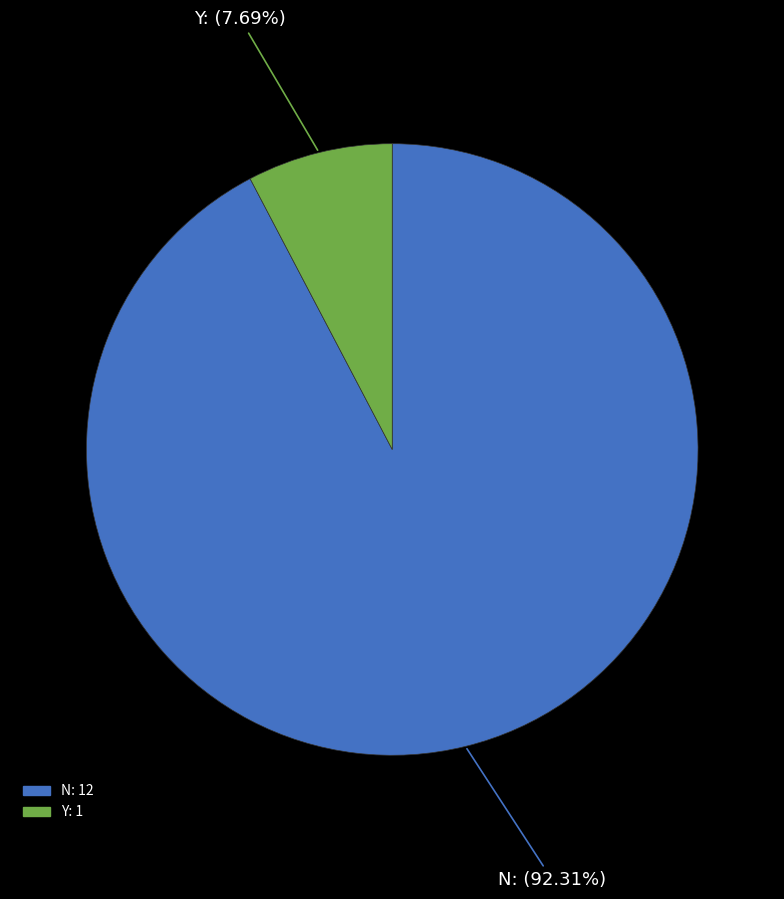

Which category has the biggest portion of the pie?

N